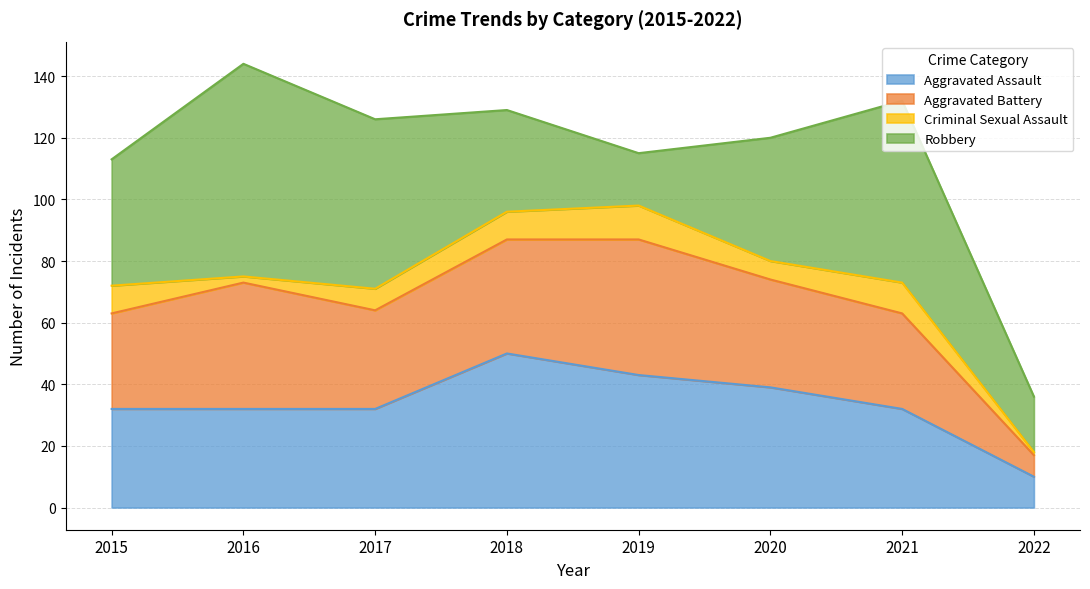

Reading left to right, list all the values displayed in this chart.

Aggravated Assault: 2015=32	2016=32	2017=32	2018=50	2019=43	2020=39	2021=32	2022=10
Aggravated Battery: 2015=31	2016=41	2017=32	2018=37	2019=44	2020=35	2021=31	2022=7
Criminal Sexual Assault: 2015=9	2016=2	2017=7	2018=9	2019=11	2020=6	2021=10	2022=1
Robbery: 2015=41	2016=69	2017=55	2018=33	2019=17	2020=40	2021=59	2022=18